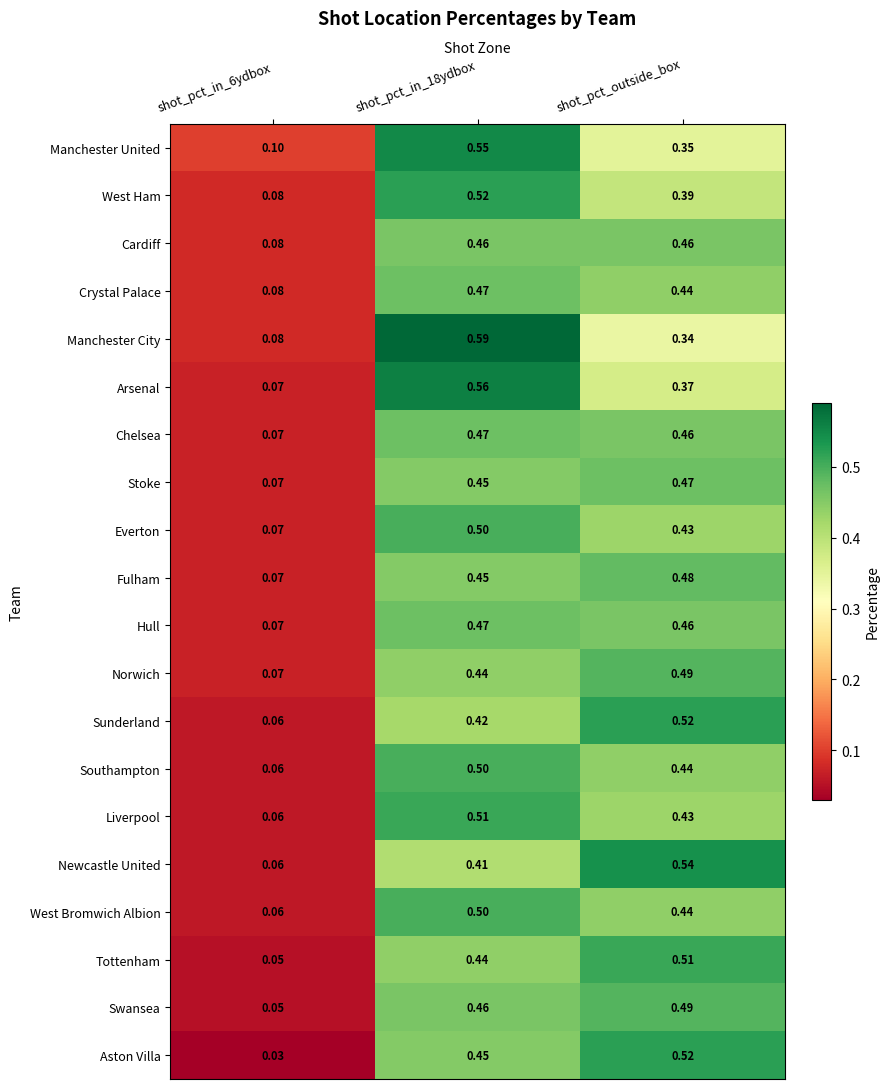

What is the spread (max minus min) of values at shot_pct_in_6ydbox?

0.1